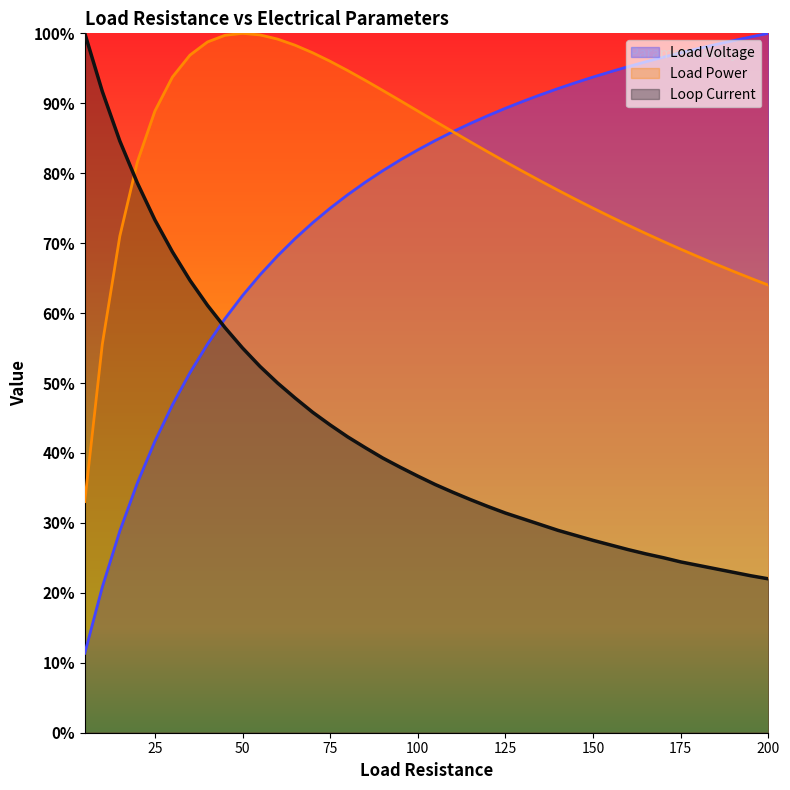

True or false: Loop Current has more than 1 interior local peaks.

False